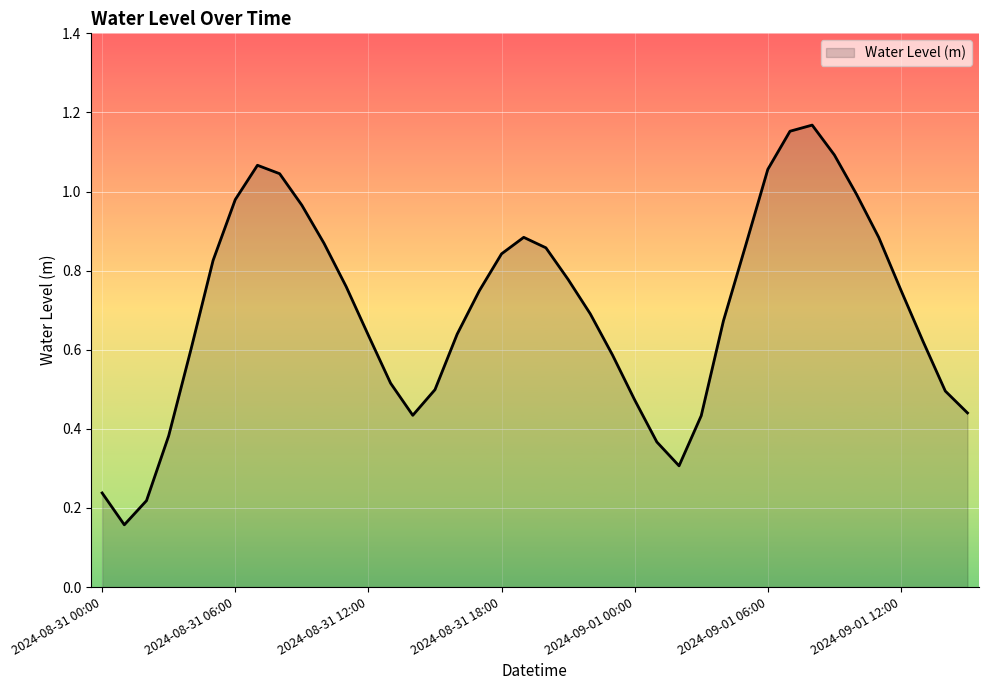

Reading right to left, what are all the values shown in this chart?

0.4	0.5	0.6	0.8	0.9	1.0	1.1	1.2	1.2	1.1	0.9	0.7	0.4	0.3	0.4	0.5	0.6	0.7	0.8	0.9	0.9	0.8	0.7	0.6	0.5	0.4	0.5	0.6	0.8	0.9	1.0	1.0	1.1	1.0	0.8	0.6	0.4	0.2	0.2	0.2